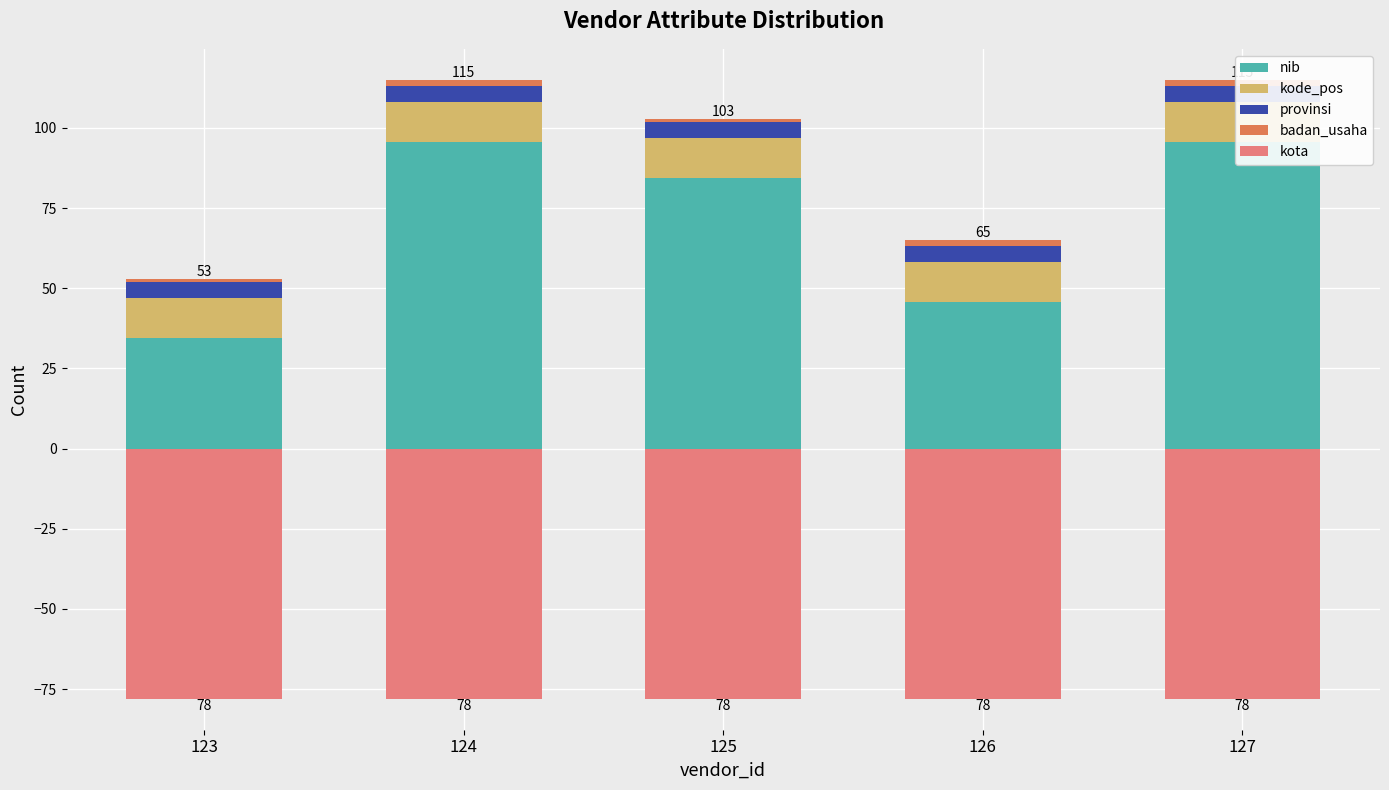

Reading left to right, transcribe all the data shown in this chart.

nib: 34.6	95.7	84.5	45.7	95.7
kode_pos: 12.3	12.3	12.3	12.3	12.3
provinsi: 5.0	5.0	5.0	5.0	5.0
badan_usaha: 1.0	2.0	1.0	2.0	2.0
kota: -78.0	-78.0	-78.0	-78.0	-78.0